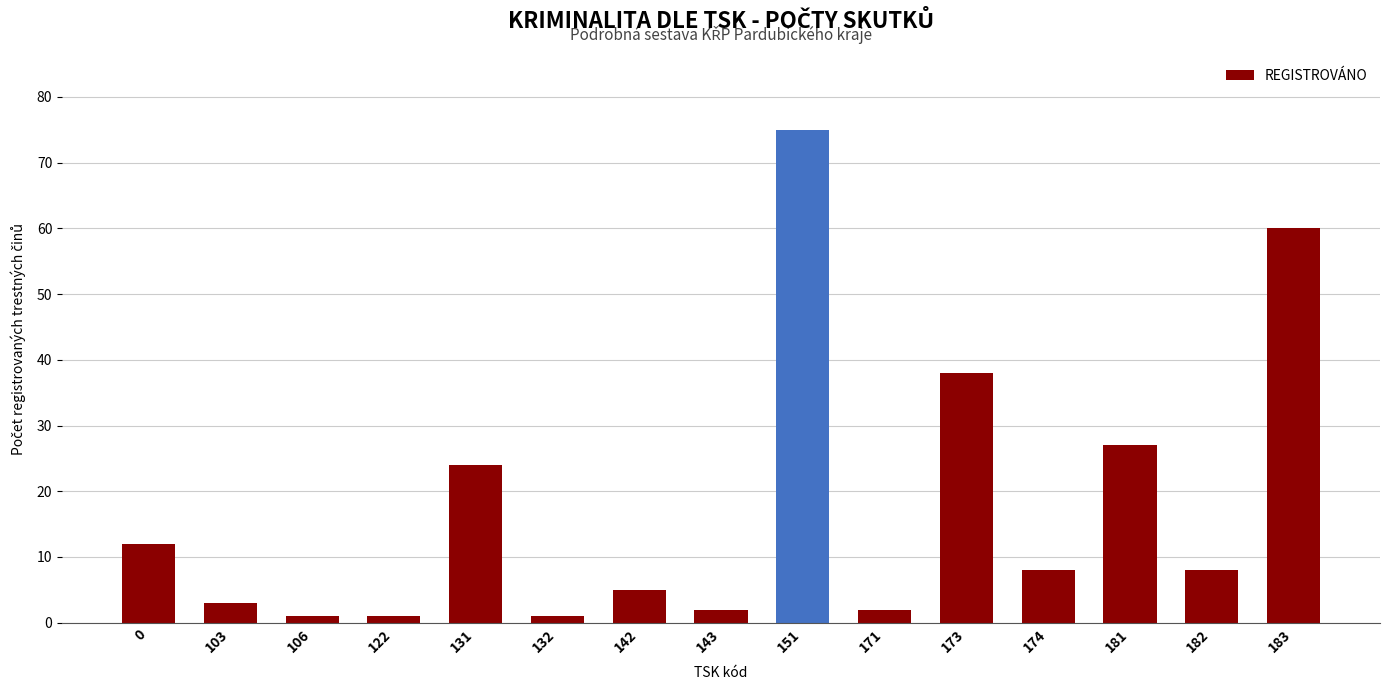

Which category has the highest value across all series?

151